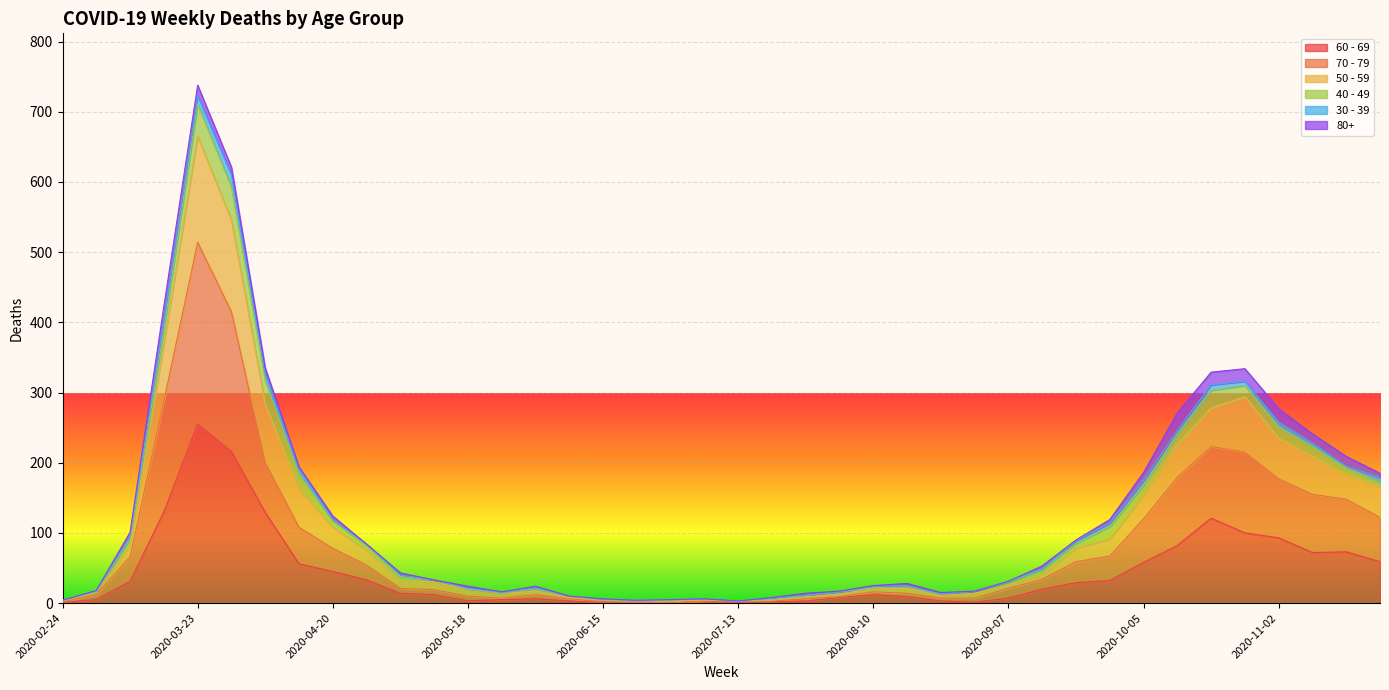

At which category is the sum across all series the highest?

2020-03-23